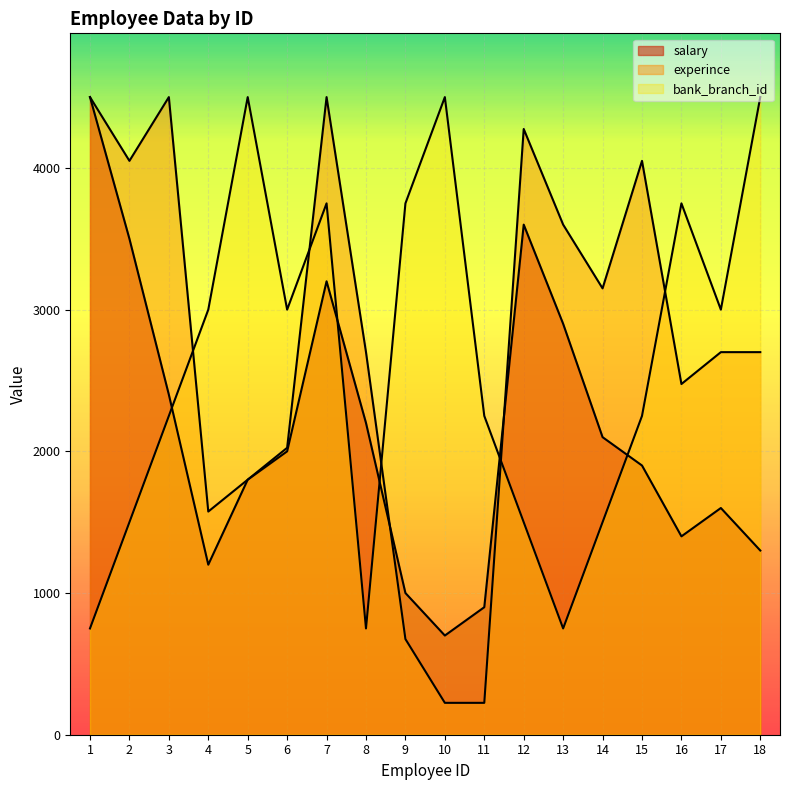

True or false: experince has more than 1 interior local peaks.

True